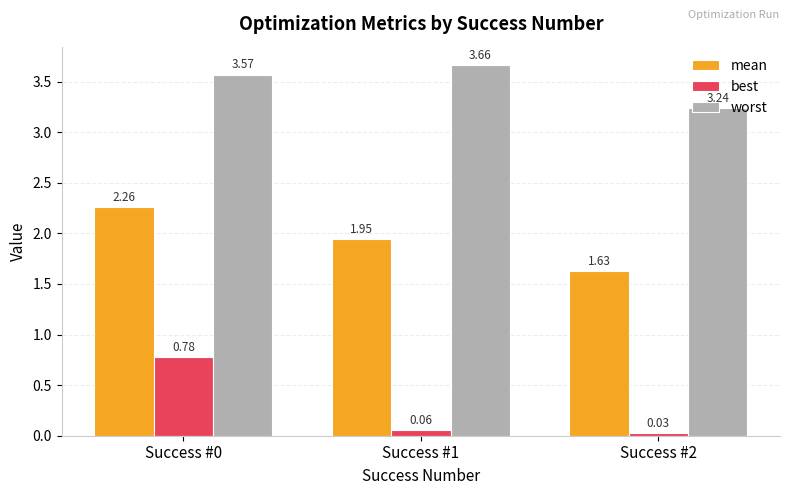

At Success #2, list the series in order from smallest to largest.

best, mean, worst